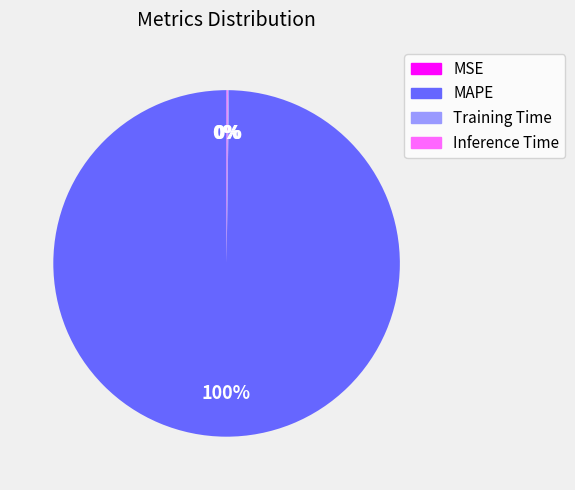

Is there any slice that represents more than half of the pie?

Yes